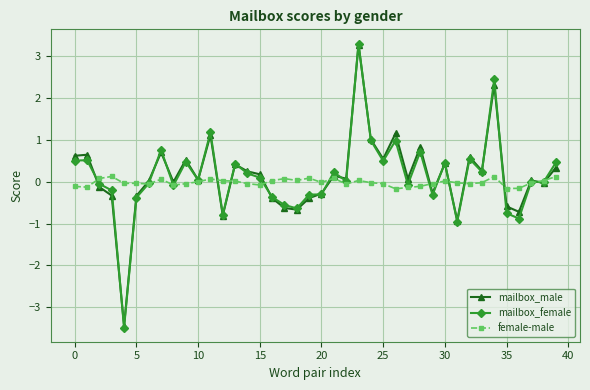

How many data points does each series have?

40